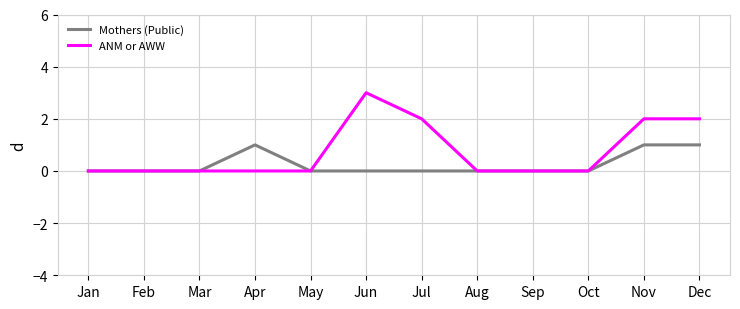

Is this an area chart (filled region under the line)?

No